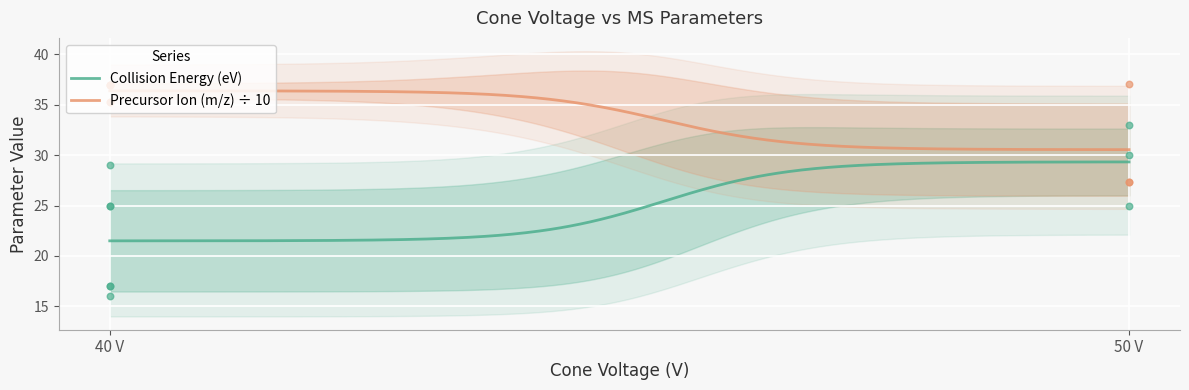

What are all the series names shown in the legend?

Collision Energy (eV), Precursor Ion (m/z)